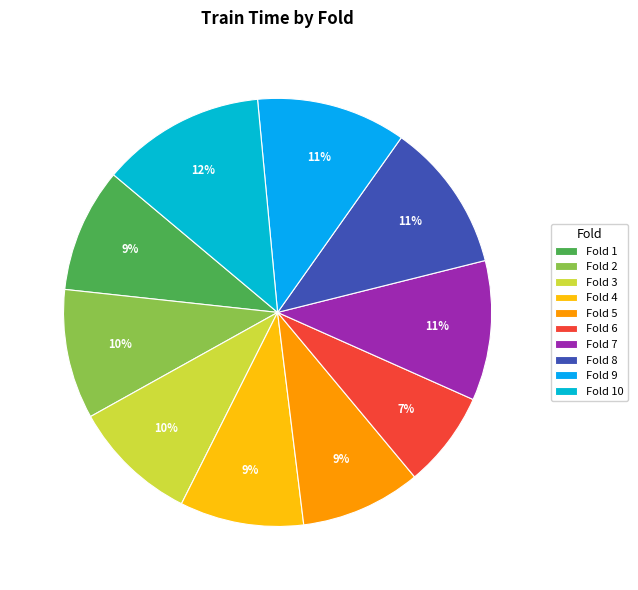

Which slice is the smallest?

Fold 6